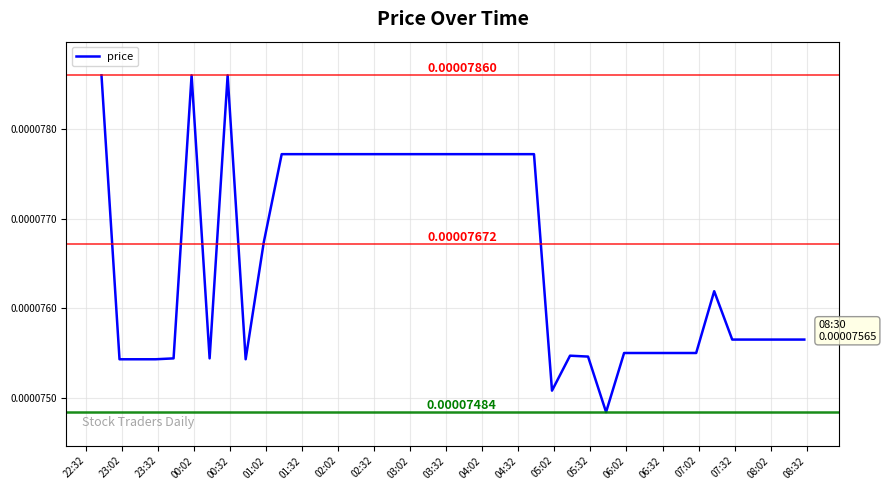

True or false: the data has more than 0 interior local peaks.

True